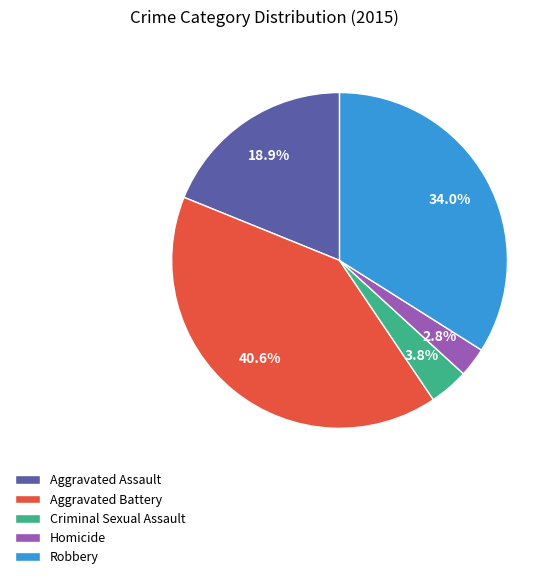

Which category has the biggest portion of the pie?

Aggravated Battery